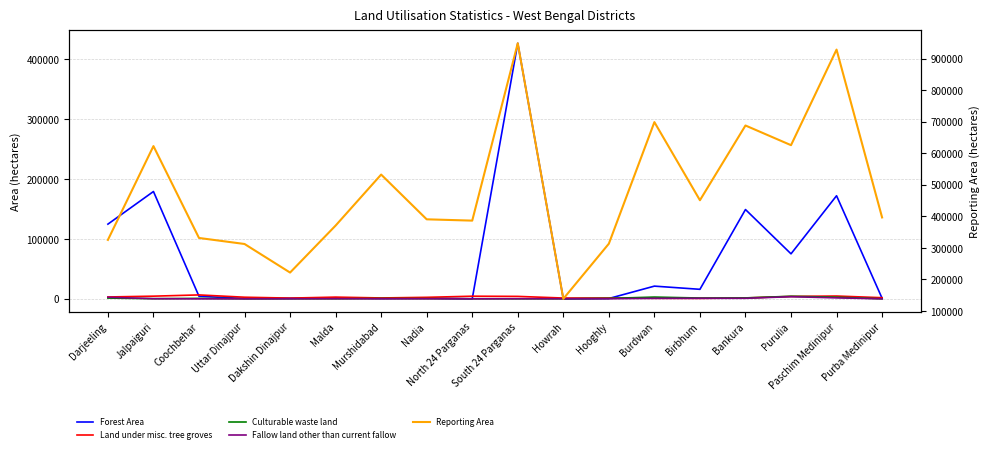

How many values in the Culturable waste land series exceed 474?

8